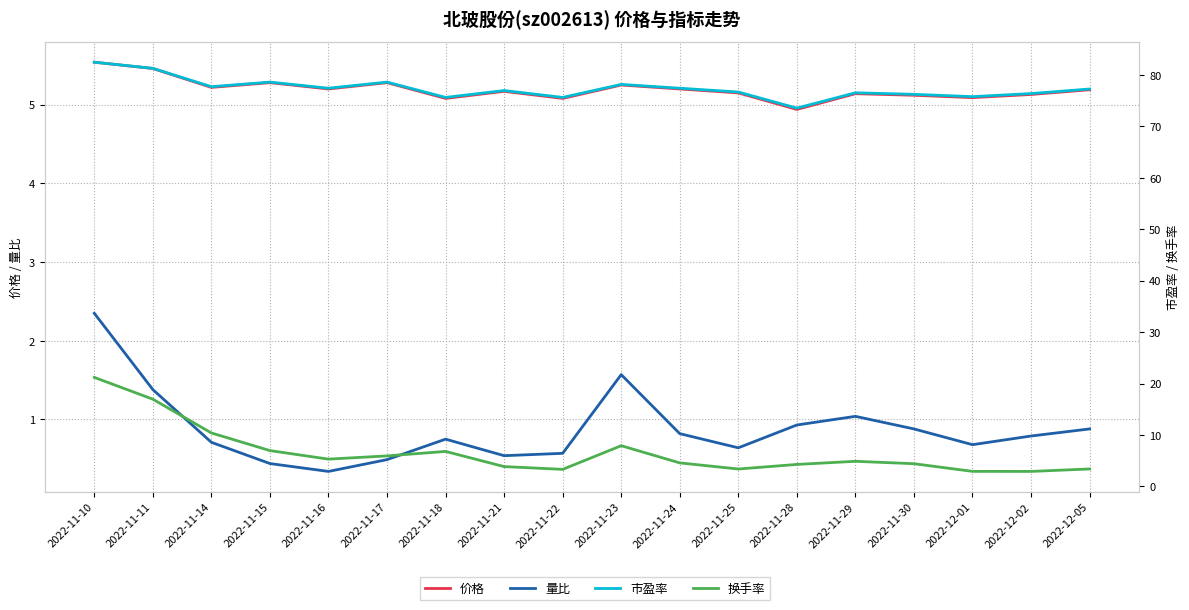

Which series has the largest total across all categories?

市盈率